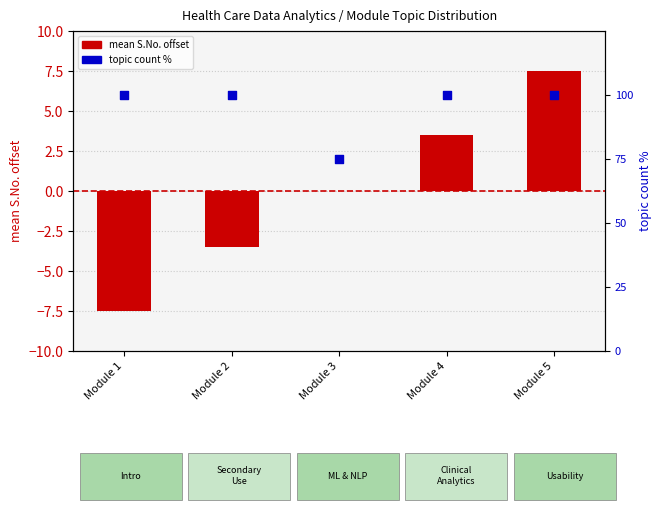

What is the total value across all series at Module 3?

75.0